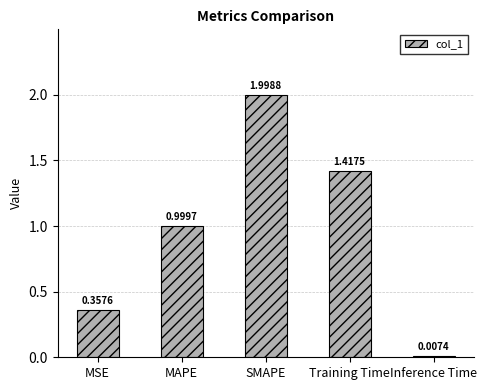

Is it true that the value at MAPE is 1.0?

True